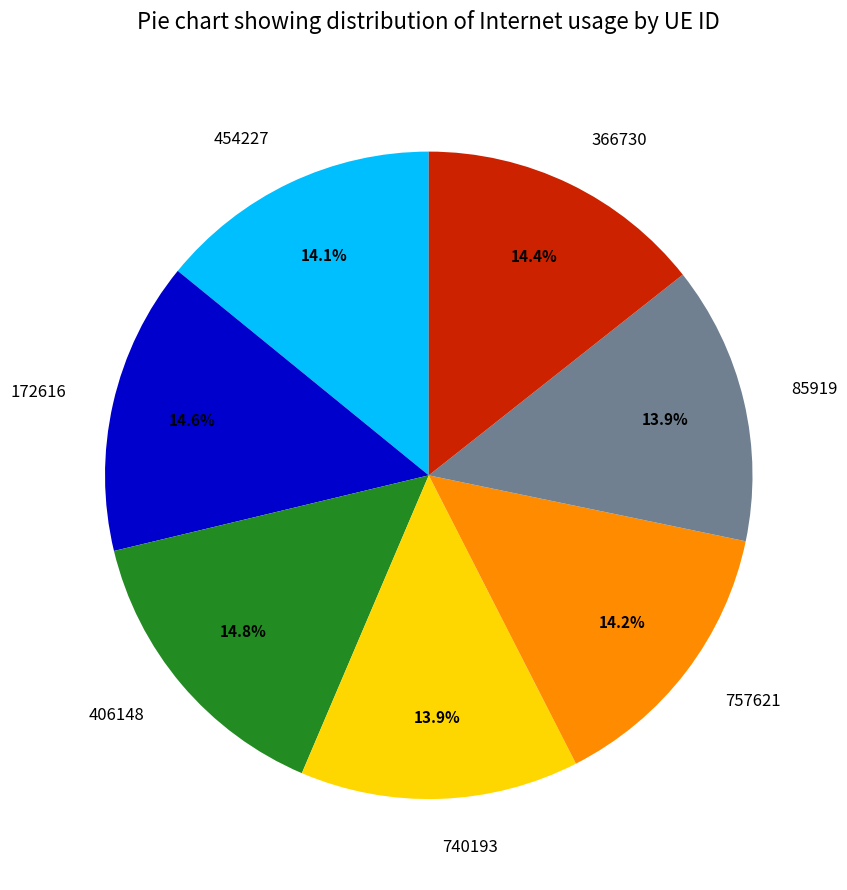

What percentage is the 740193 slice, to the nearest percent?

14%